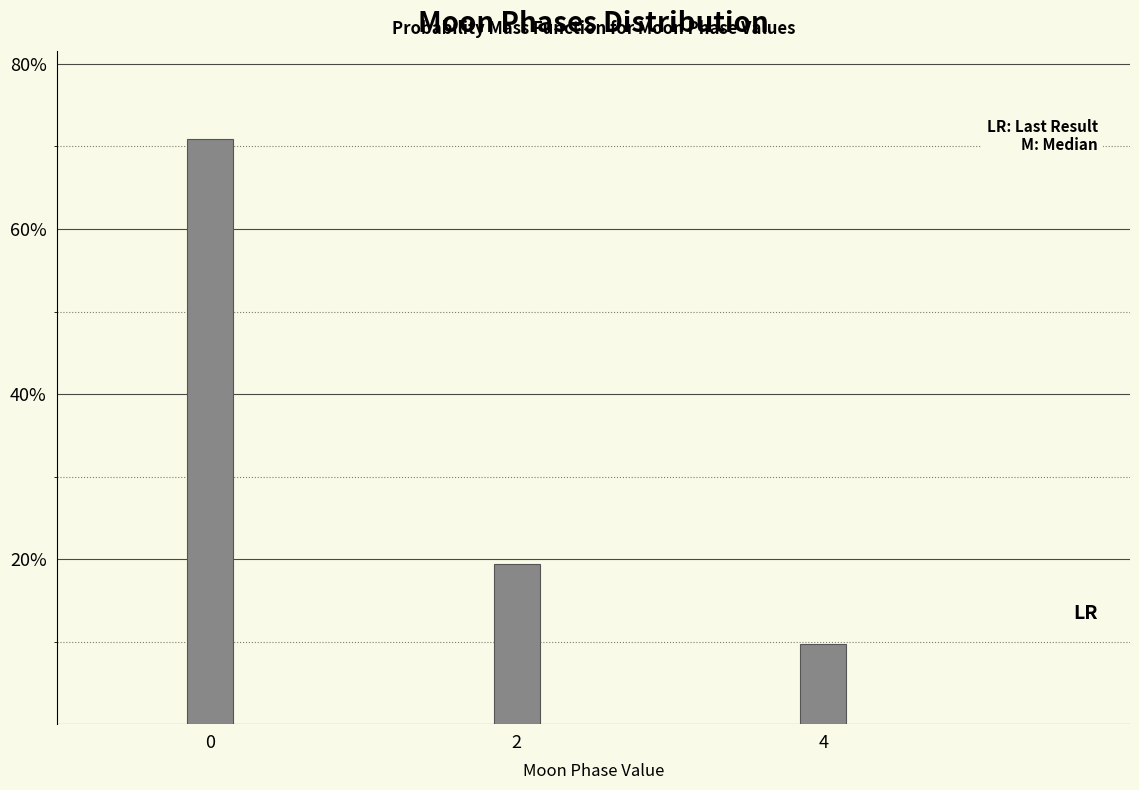

Reading right to left, list all the values displayed in this chart.

9.7	19.4	70.9